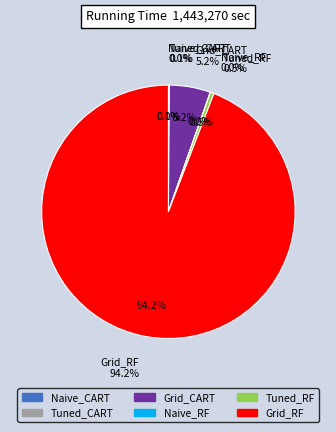

How many slices are in this pie chart?

6